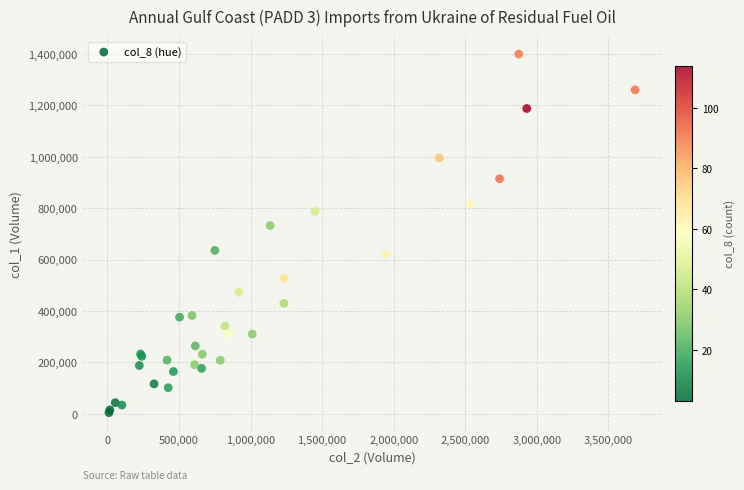

What Y value in the scatter plot is closest to 701555?

732120